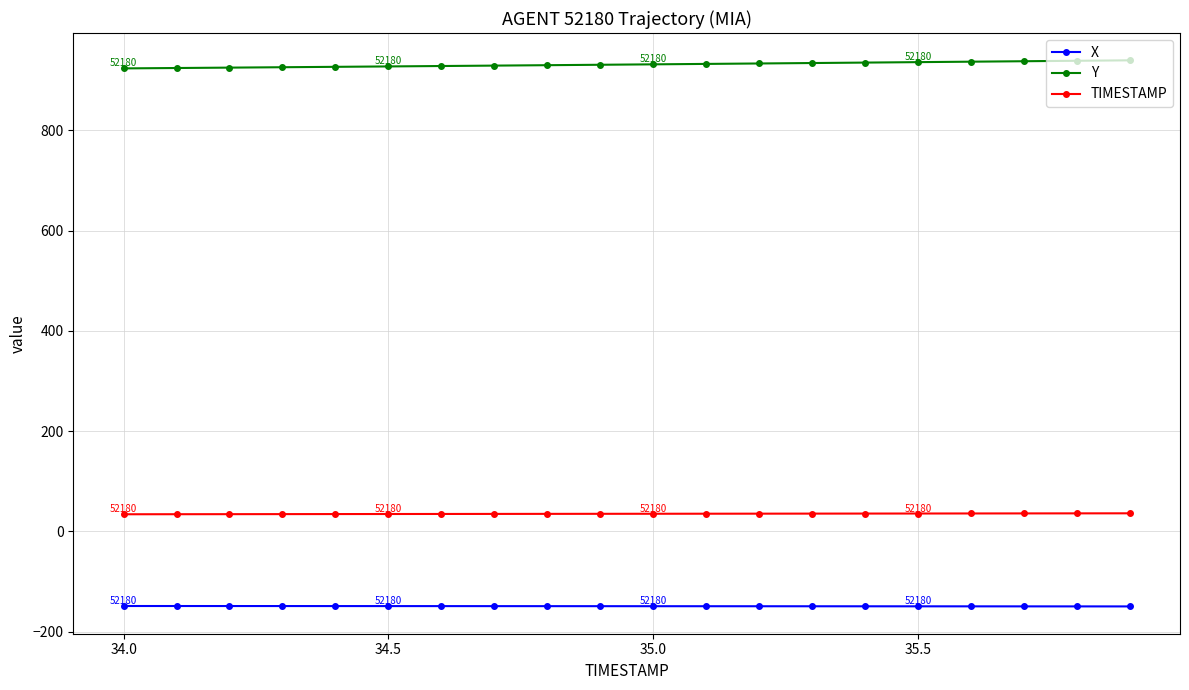

What is the average value of the TIMESTAMP series?

35.0